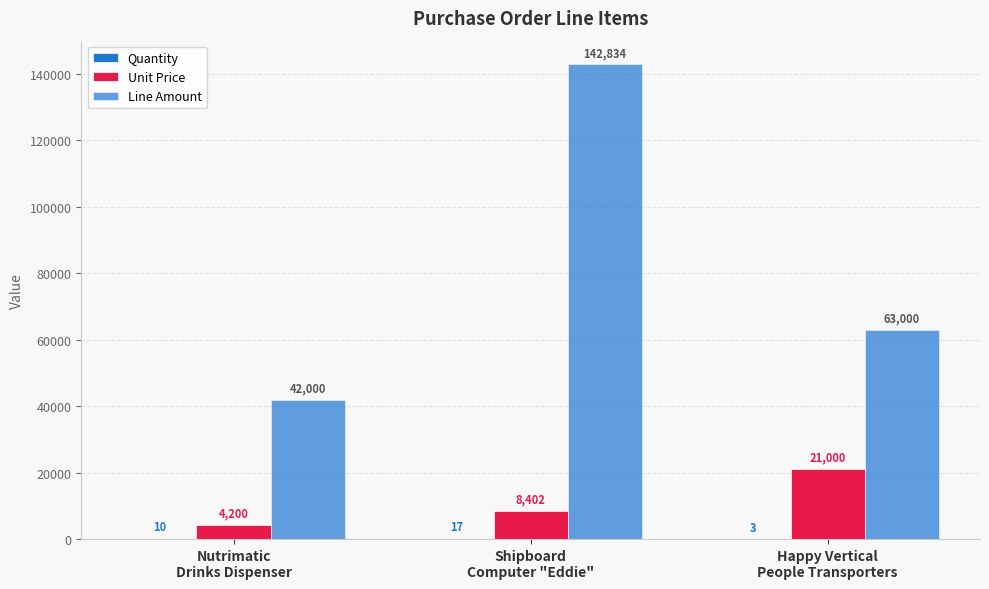

Reading left to right, list all the values displayed in this chart.

Quantity: Nutrimatic
Drinks Dispenser=10	Shipboard
Computer "Eddie"=17	Happy Vertical
People Transporters=3
Unit Price: Nutrimatic
Drinks Dispenser=4200	Shipboard
Computer "Eddie"=8402	Happy Vertical
People Transporters=21000
Line Amount: Nutrimatic
Drinks Dispenser=42000	Shipboard
Computer "Eddie"=142834	Happy Vertical
People Transporters=63000